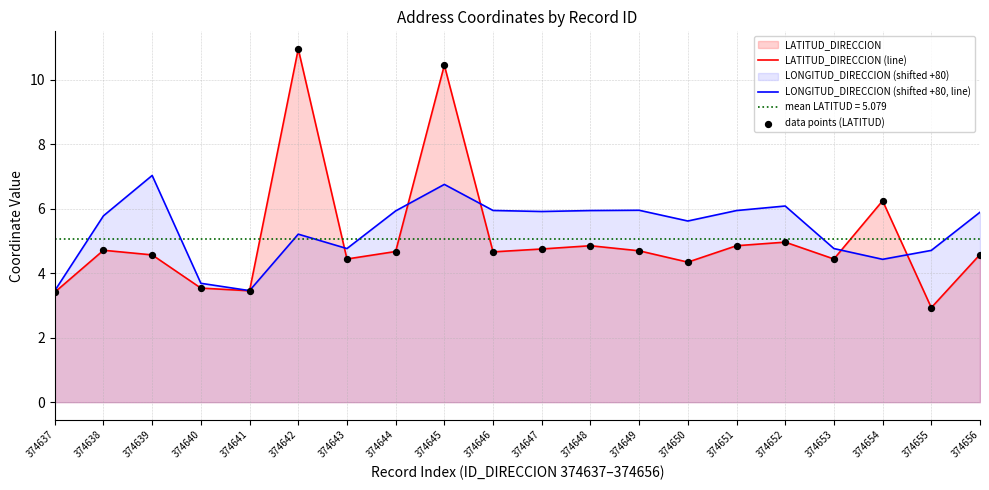

Is the value of LONGITUD_DIRECCION (shifted +80, line) at 374638 greater than the value of LATITUD_DIRECCION (line) at 374650?

Yes